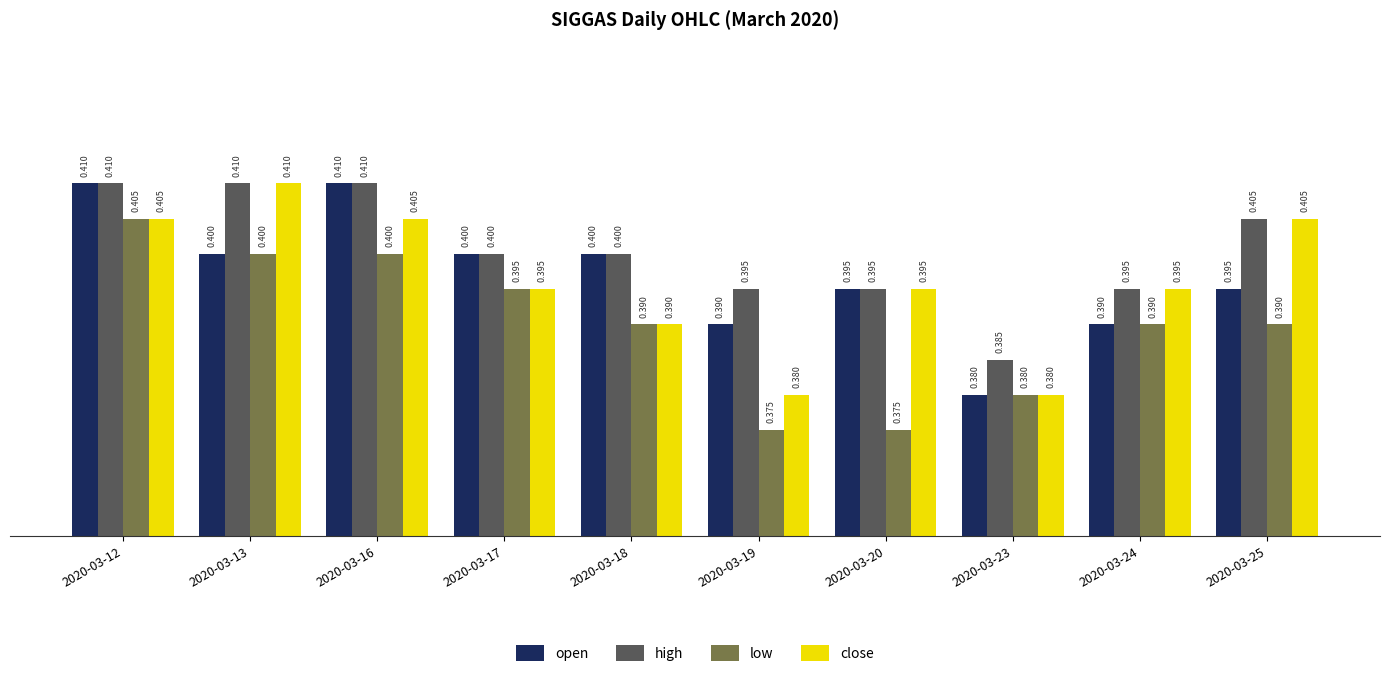

What is the maximum value shown in the chart?

0.4